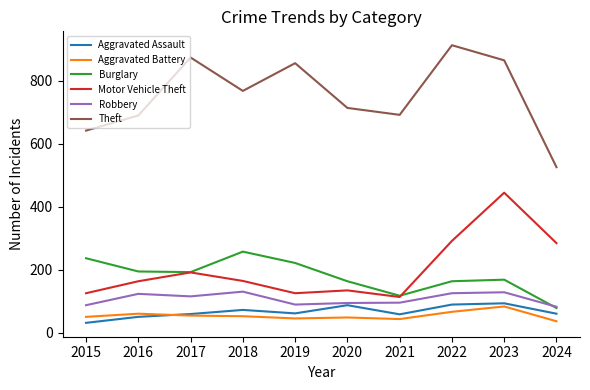

How many lines are shown in the chart?

6